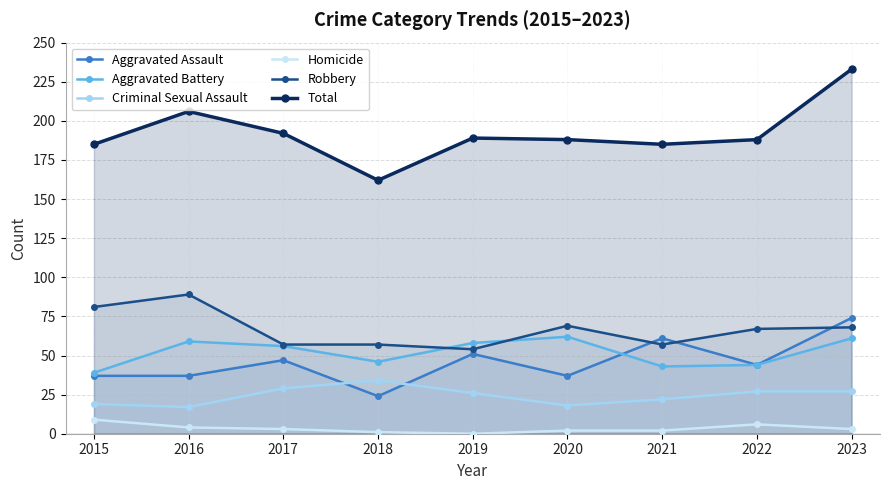

At which category does Aggravated Battery reach its first local valley?

2018